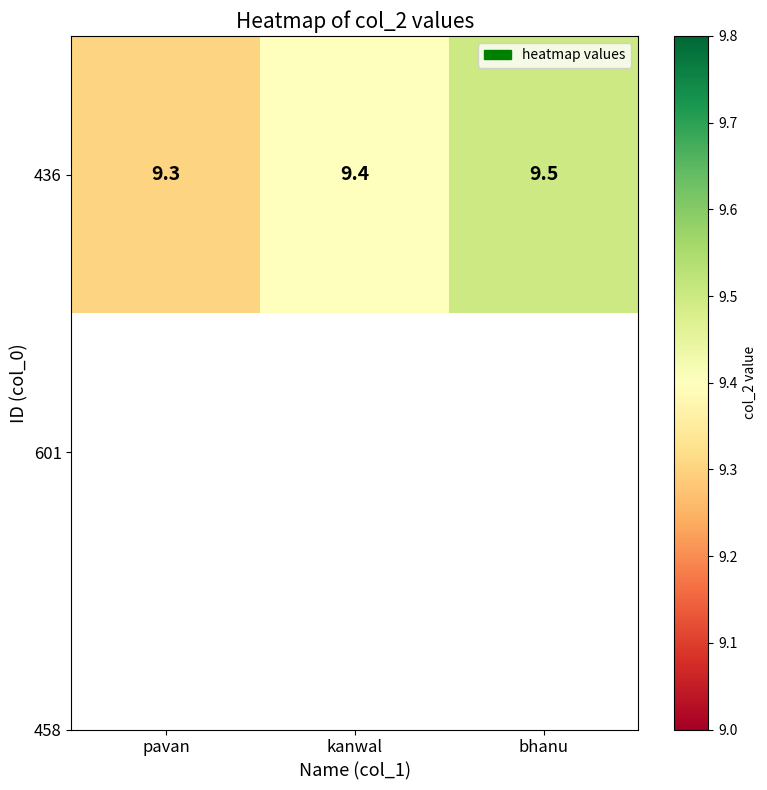

Rank the categories by value from highest to lowest.

bhanu, kanwal, pavan